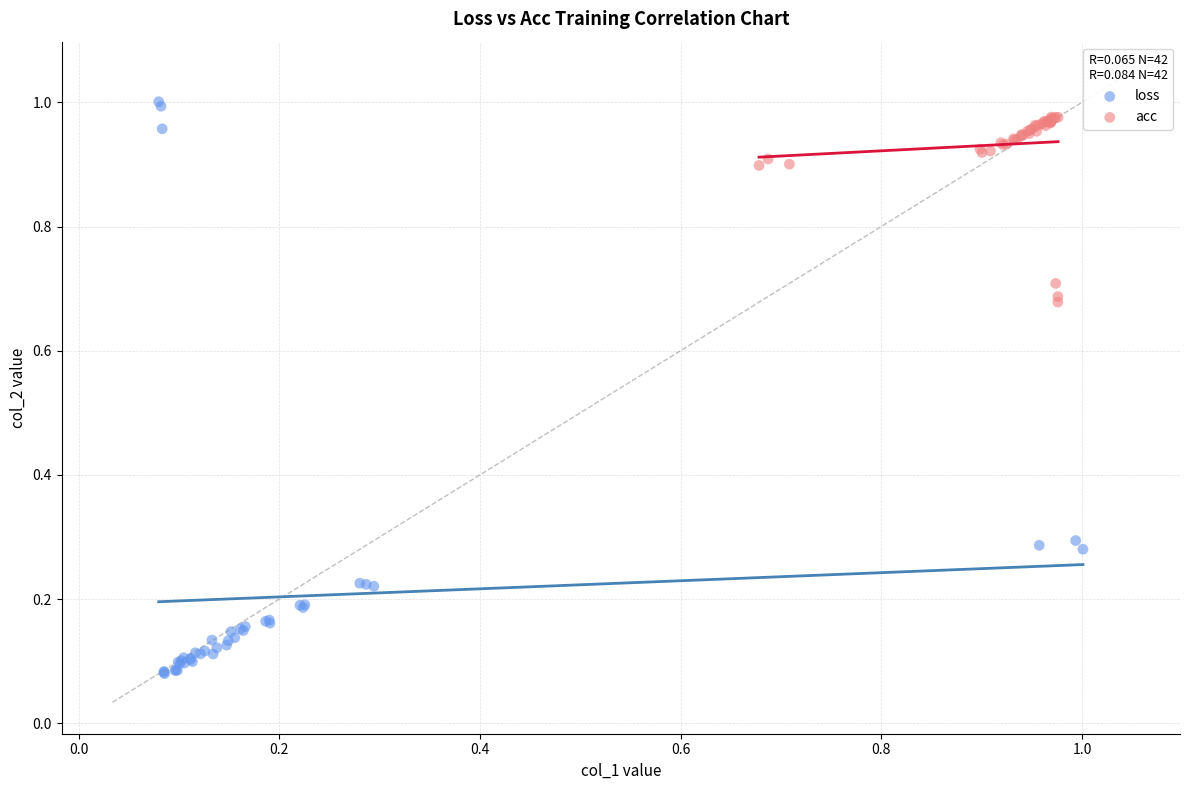

What are all the series names shown in the legend?

loss, acc